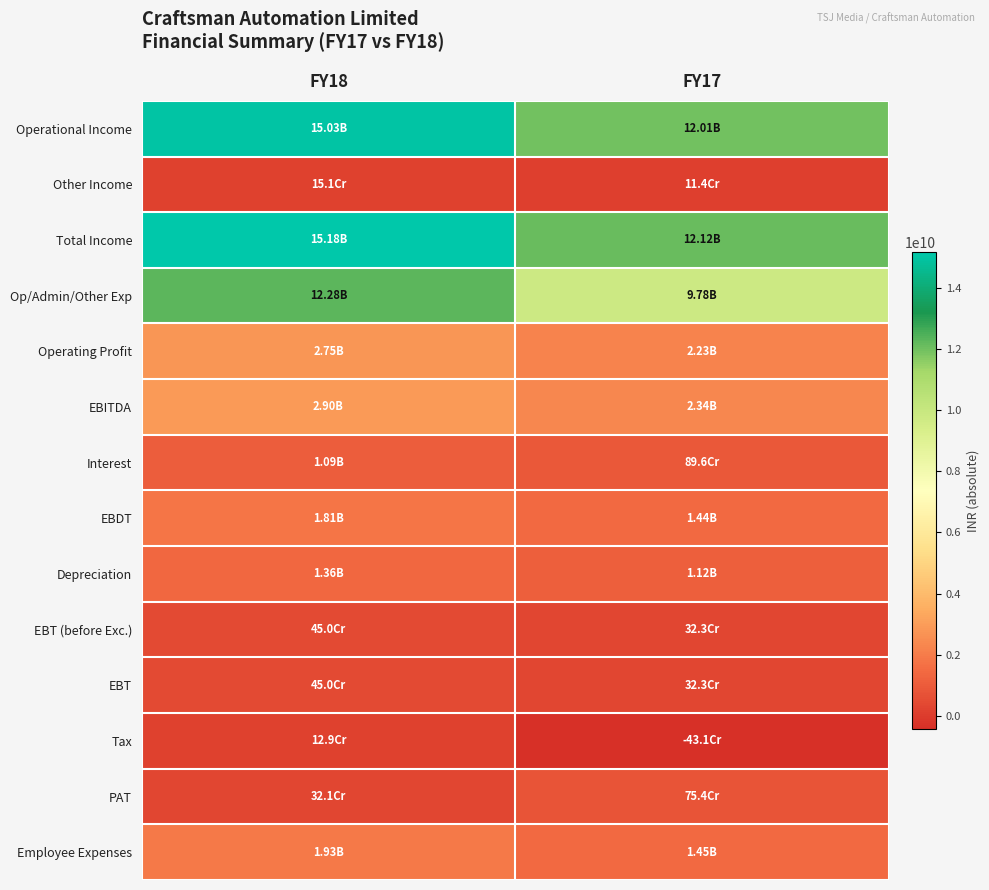

Reading left to right, what are all the values shown in this chart?

Operational Income: FY18=15033000000	FY17=12009600000
Other Income: FY18=151400000	FY17=114400000
Total Income: FY18=15184400000	FY17=12124000000
Op/Admin/Other Exp: FY18=12282600000	FY17=9783300000
Operating Profit: FY18=2750400000	FY17=2226300000
EBITDA: FY18=2901800000	FY17=2340700000
Interest: FY18=1091000000	FY17=895900000
EBDT: FY18=1810800000	FY17=1444800000
Depreciation: FY18=1360700000	FY17=1121600000
EBT (before Exc.): FY18=450100000	FY17=323200000
EBT: FY18=450100000	FY17=323200000
Tax: FY18=128800000	FY17=-430700000
PAT: FY18=321300000	FY17=753900000
Employee Expenses: FY18=1934900000	FY17=1448600000